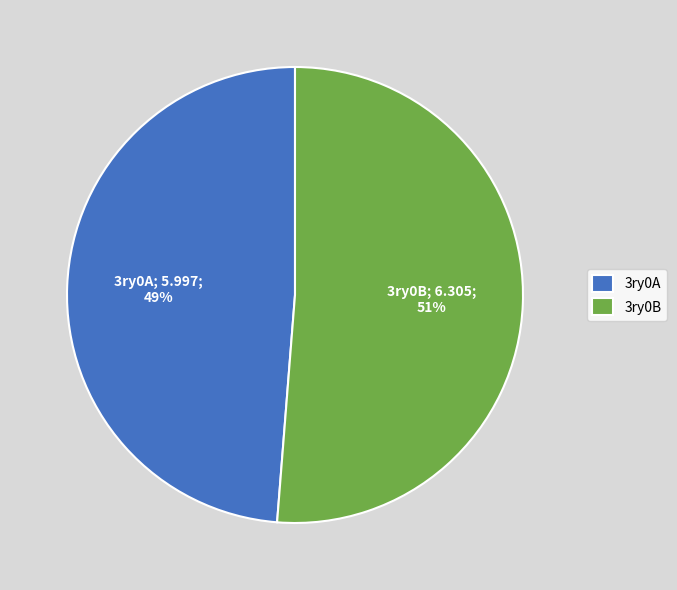

Which slice is the smallest?

3ry0A